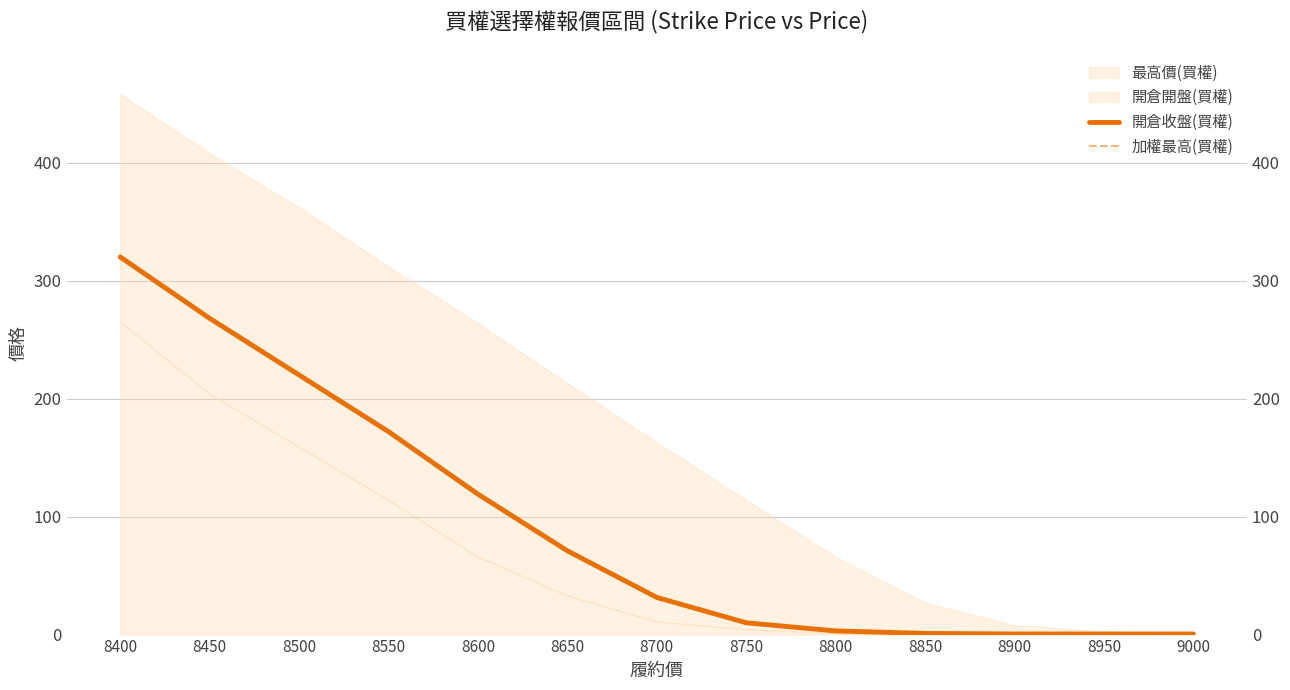

How many lines are shown in the chart?

2